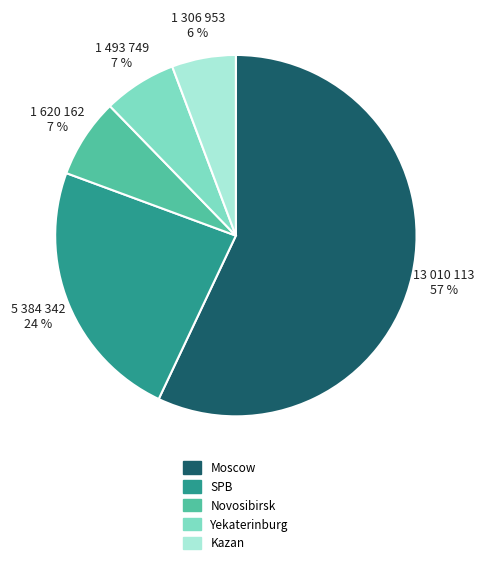

What is the smallest slice in the pie chart?

Kazan